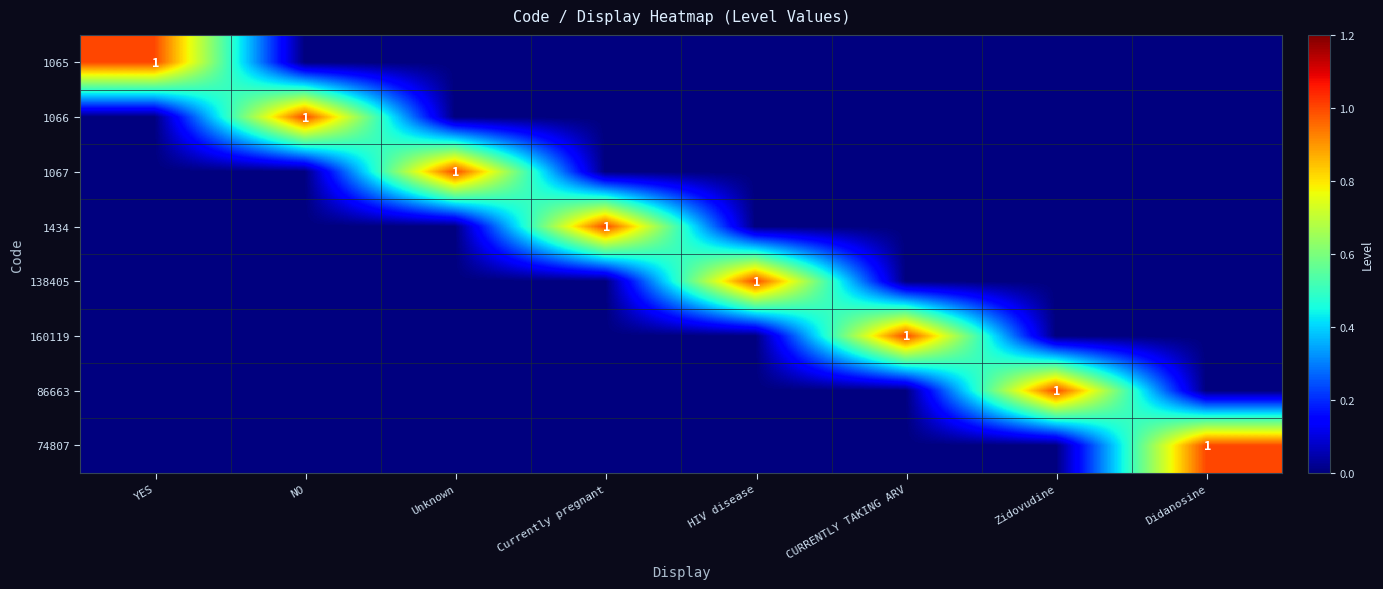

Is it true that 86663 equals 1 at Zidovudine?

True